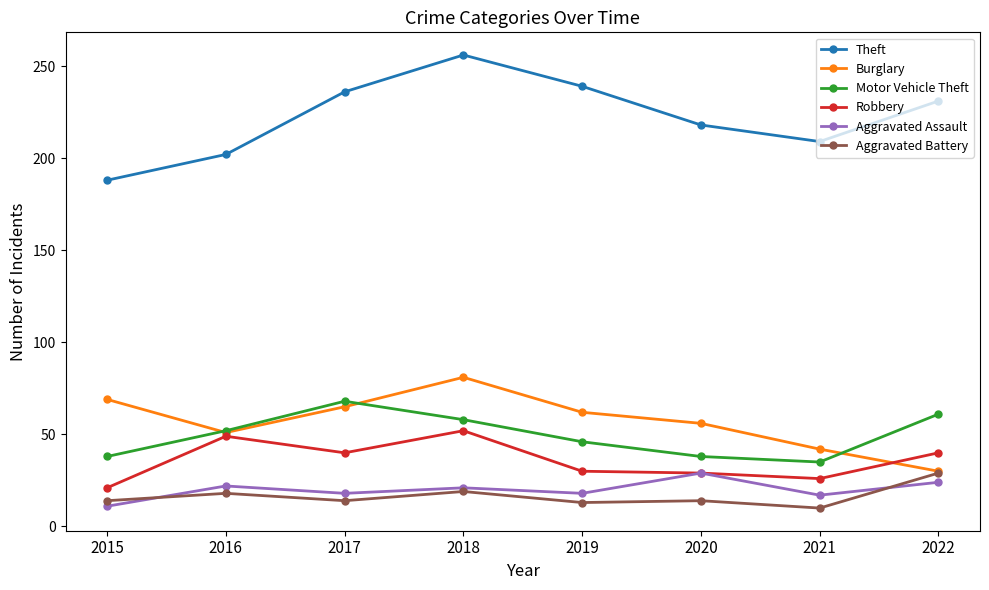

What is the difference between the maximum and minimum values in the Aggravated Assault series?

18